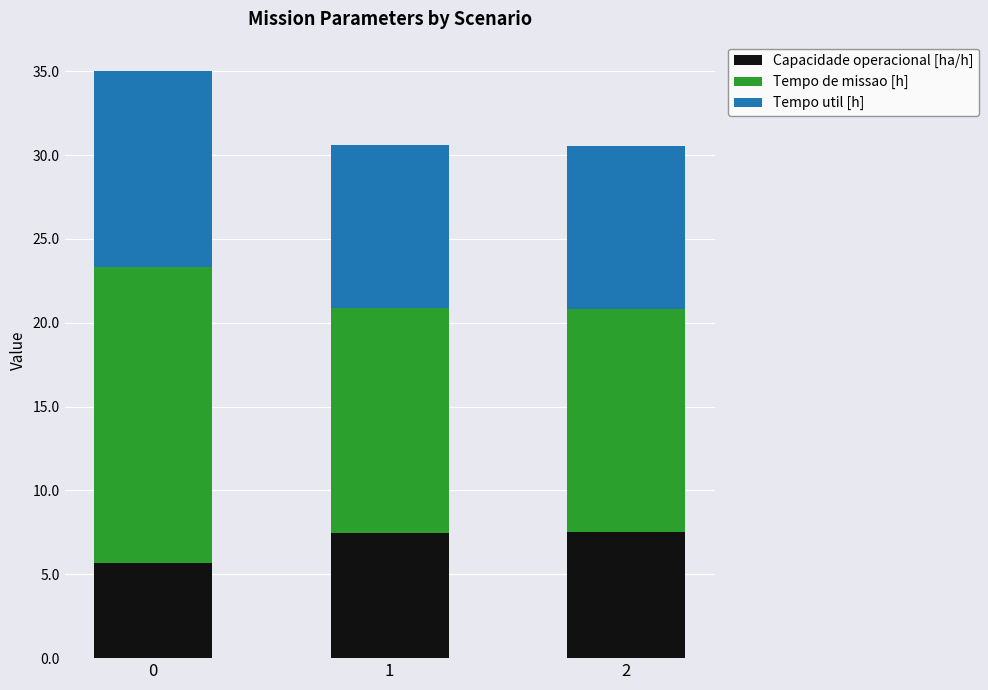

What is the total value across all series at 0?

35.0